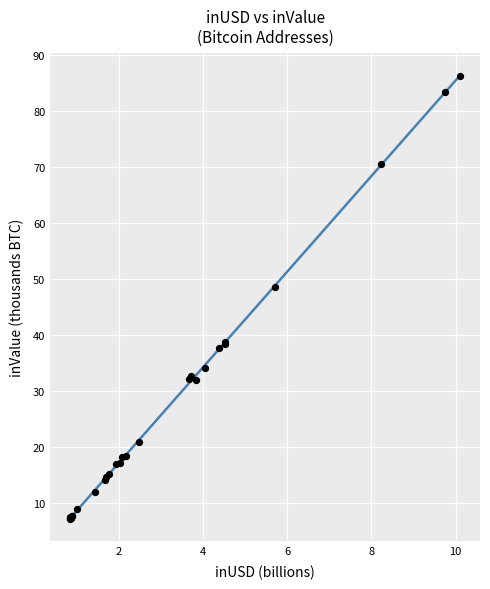

What Y value in the scatter plot is closest to 46?

48.6